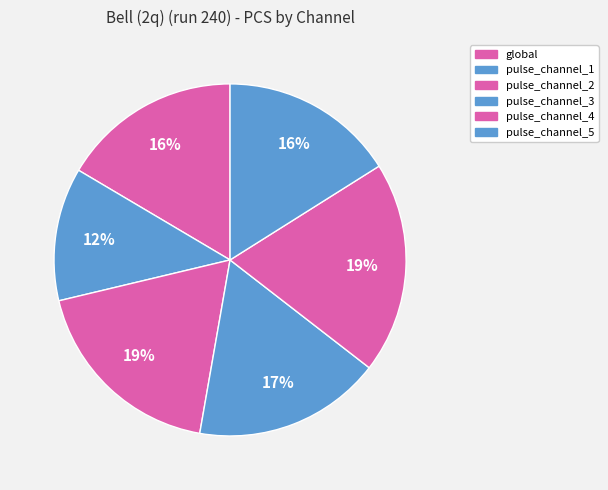

Does pulse_channel_2 account for over 50% of the chart?

No